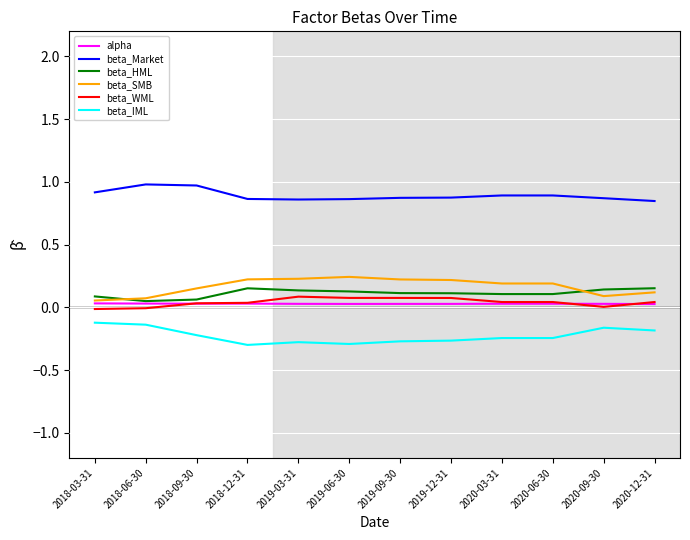

The value of alpha at 2020-09-30 is 0.0. True or false?

True